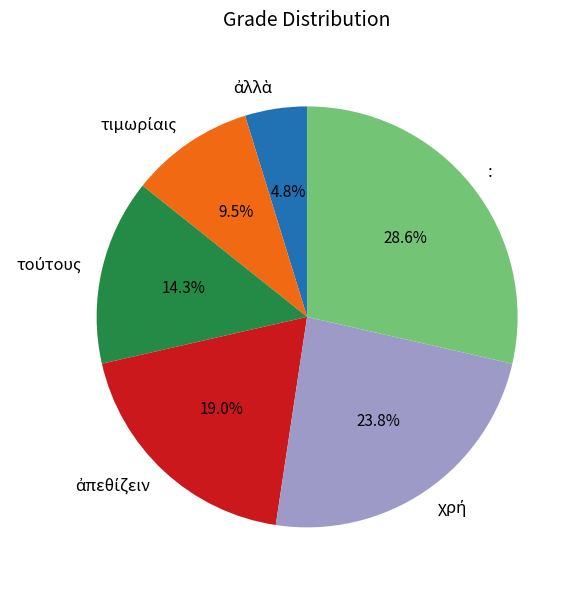

Does : account for over 50% of the chart?

No